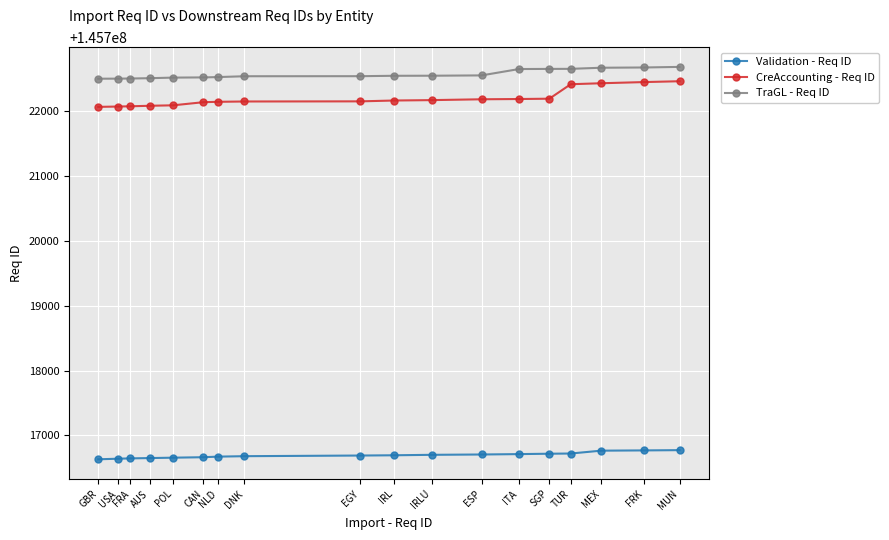

At which label is CreAccounting - Req ID closest to 145722260?

SGP